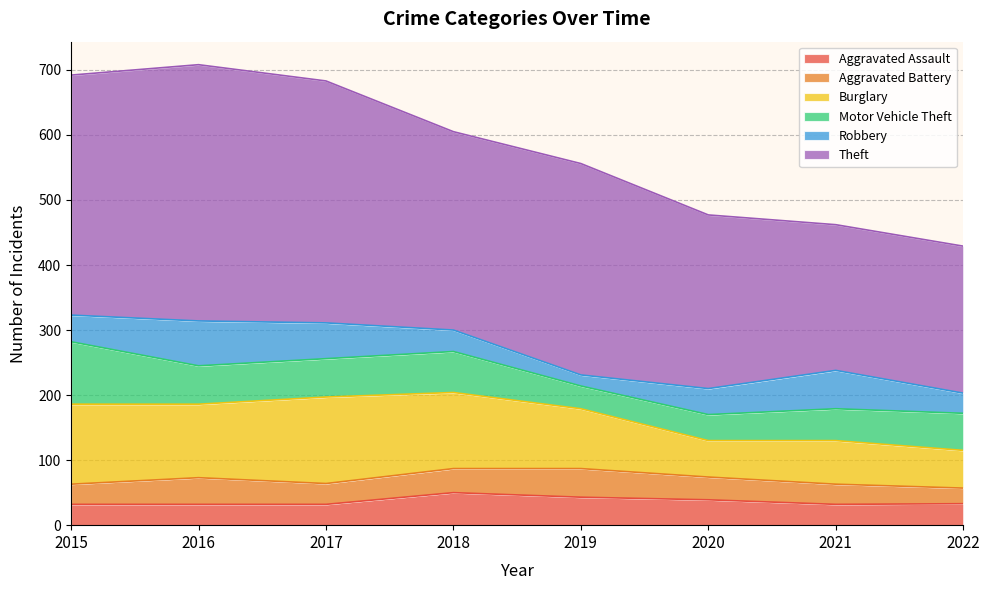

True or false: Aggravated Assault has a value of 50 at 2018.

True